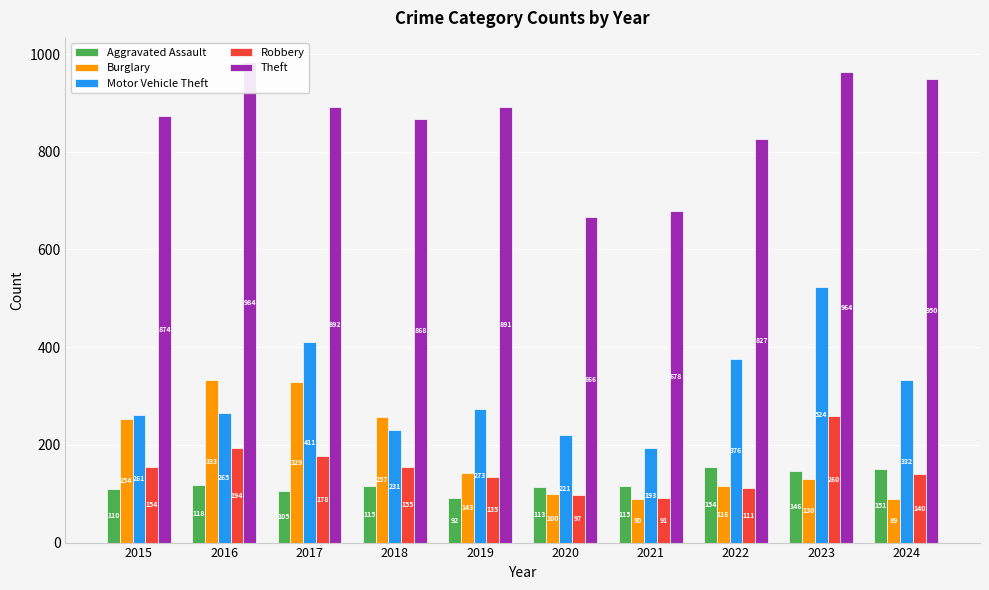

What is the lowest value of the Motor Vehicle Theft series?

193